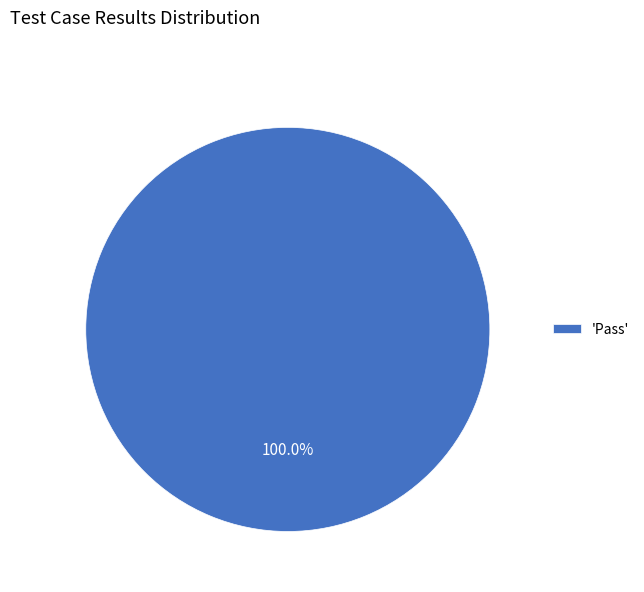

Rank the categories by value from highest to lowest.

'Pass'